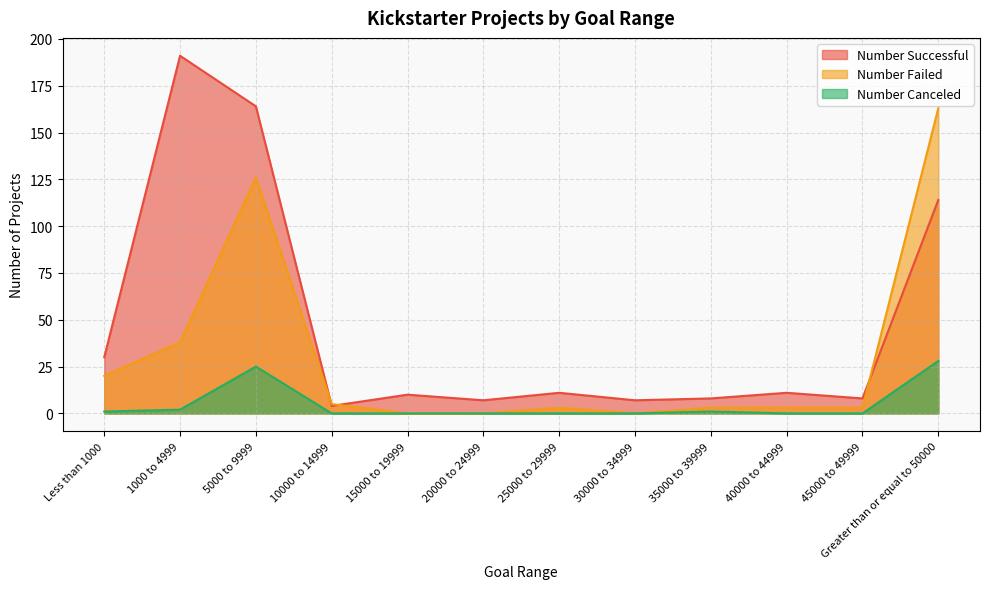

What is the label of the 9th point from the right?

10000 to 14999